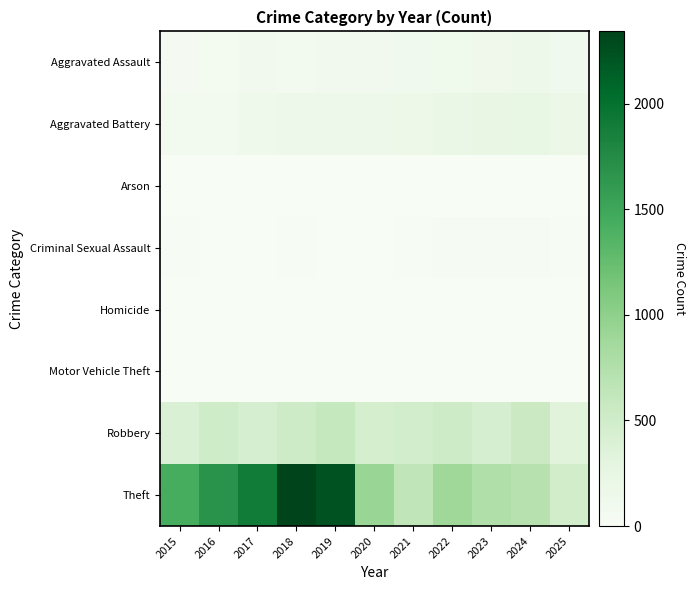

Which series has the largest range (max minus min)?

Theft